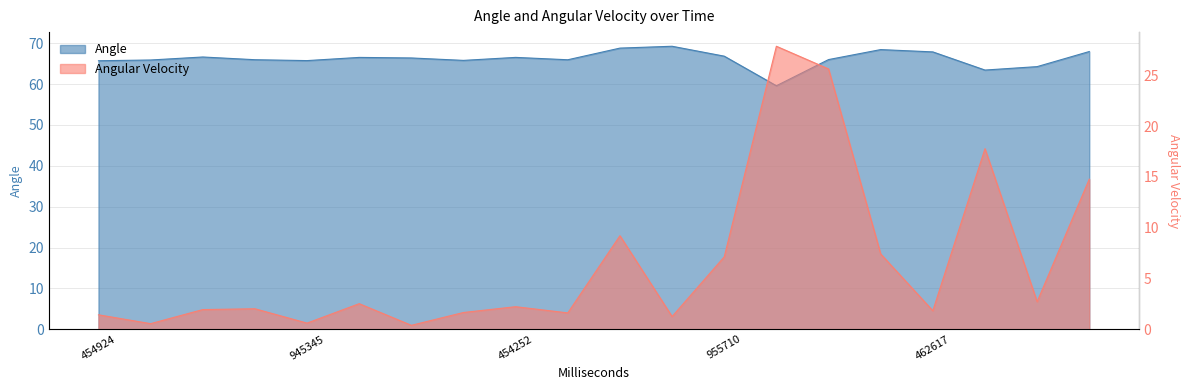

Does the chart have visible grid lines?

Yes